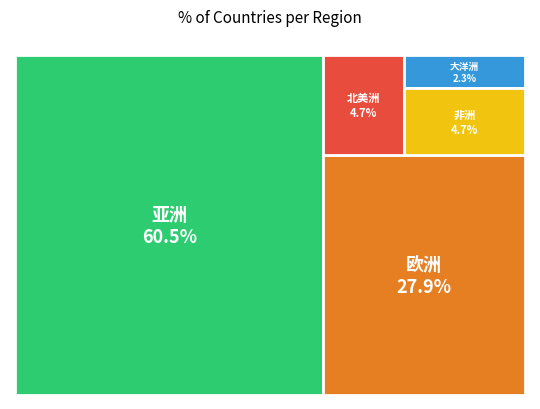

Is there any slice that represents more than half of the pie?

Yes